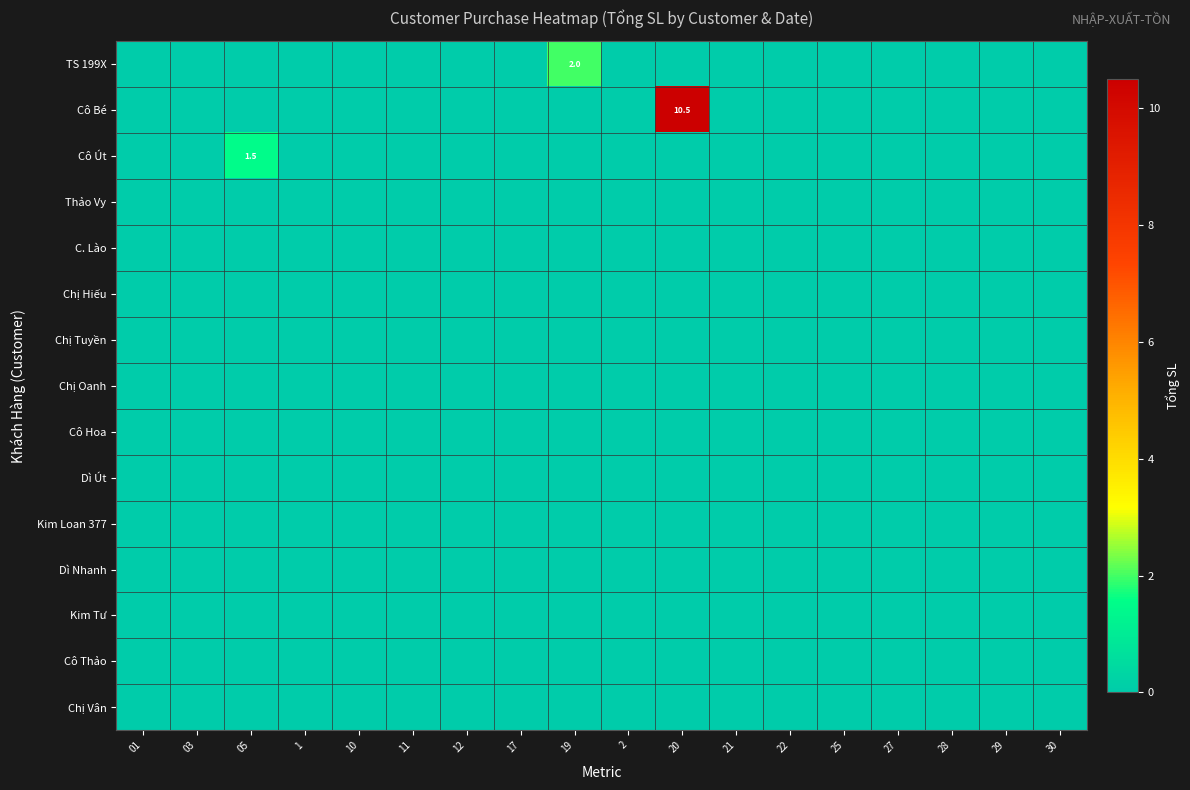

Is it true that TS 199X equals 3.4 at 19?

False